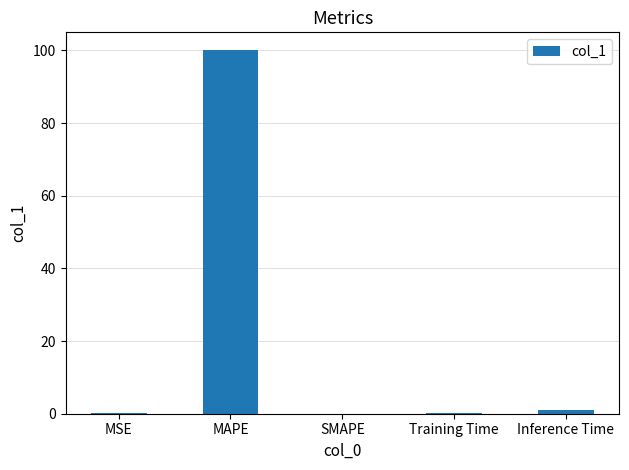

What is the change in value from MSE to SMAPE?

-0.1